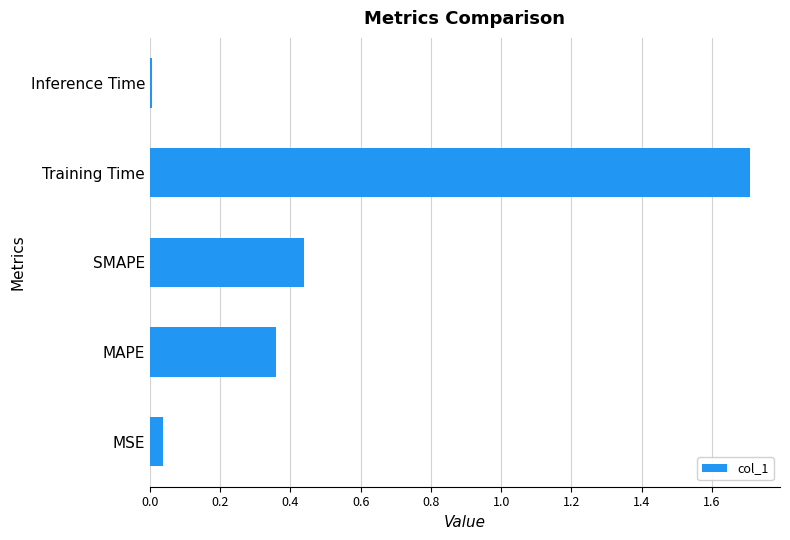

What is the change in value from MSE to SMAPE?

+0.4